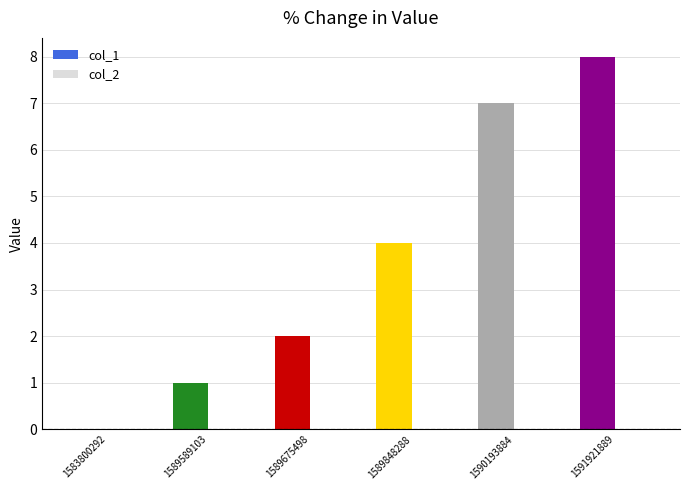

What value does the data have at 1591921889?

8